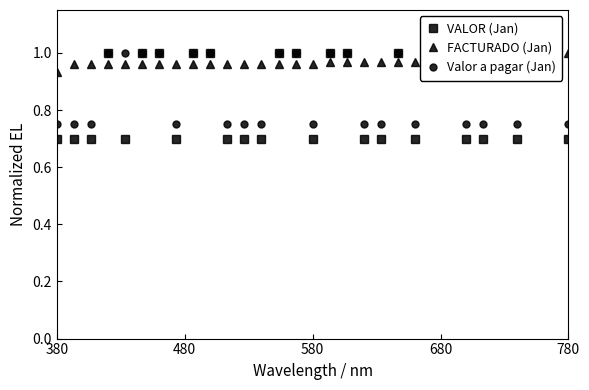

The value of FACTURADO (Jan) at 480 is 1.0. True or false?

True